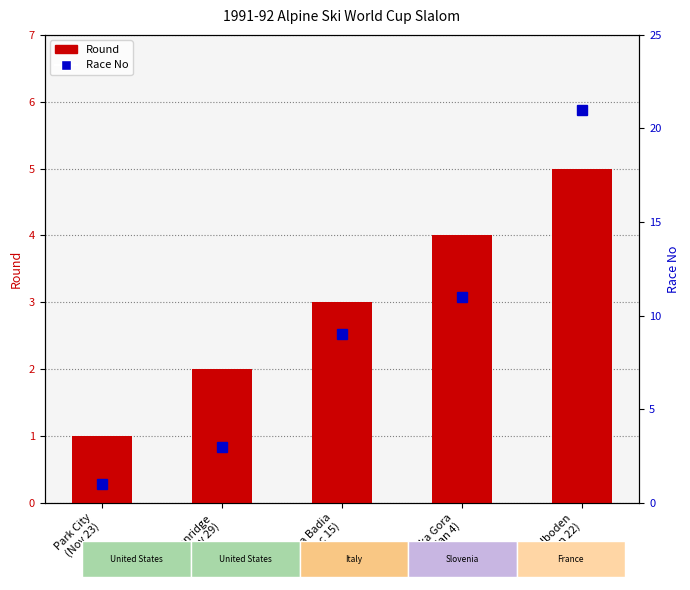

At how many categories does at least one series exceed 10?

2